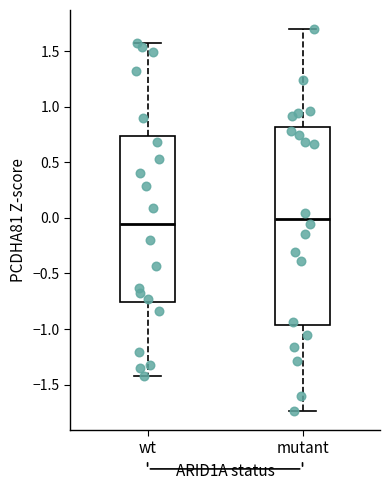

Where is the upper edge of the box for mutant on the y-axis? The values are not printed on the chart, so give them approximately, as read against the axis.

0.80